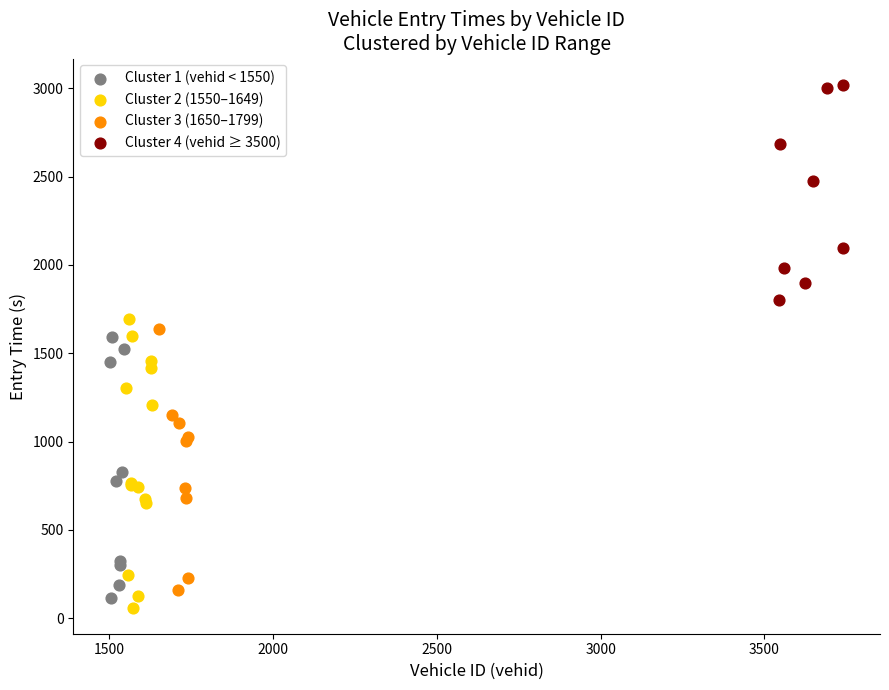

Which series has the widest spread of Y values?

Cluster 2 (1550–1649)